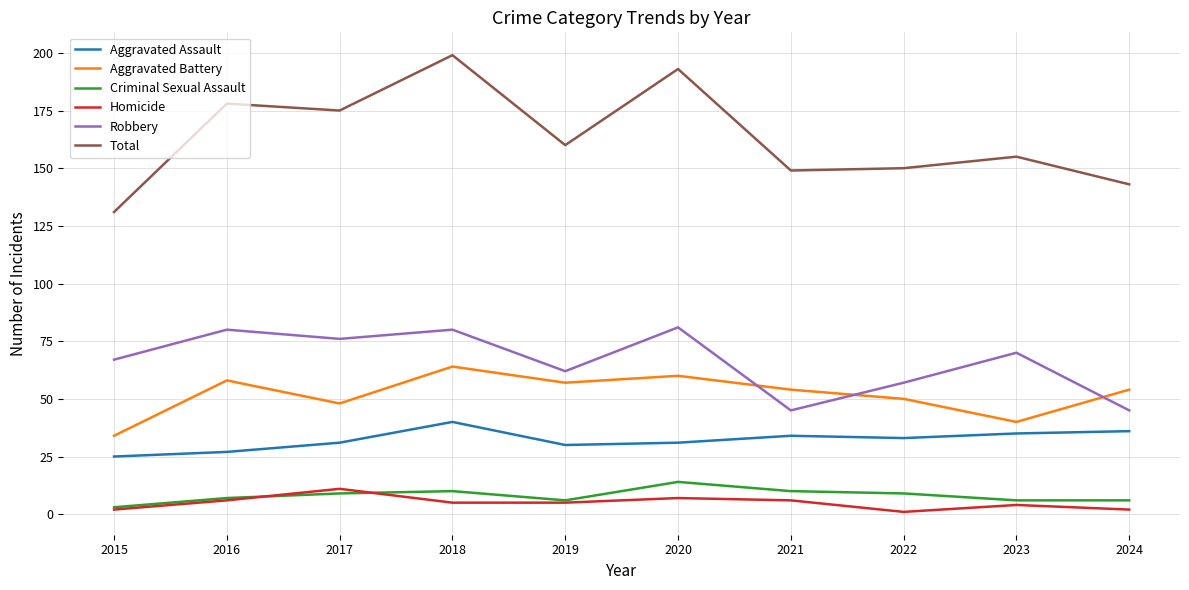

True or false: Robbery and Aggravated Assault intersect in this chart.

False